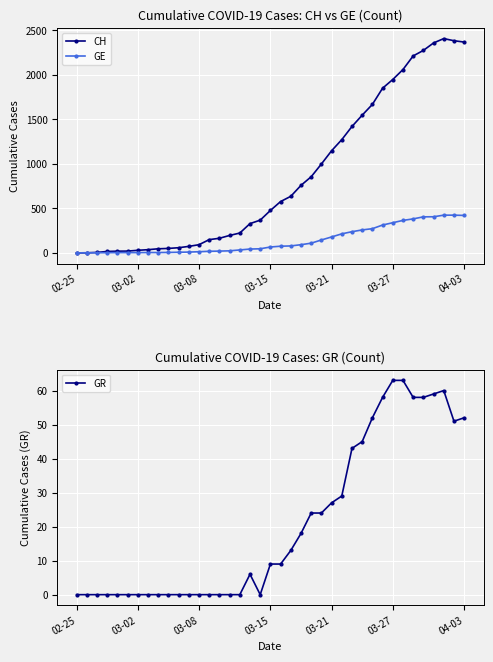

Which label corresponds to the smallest value in the chart?

02-25